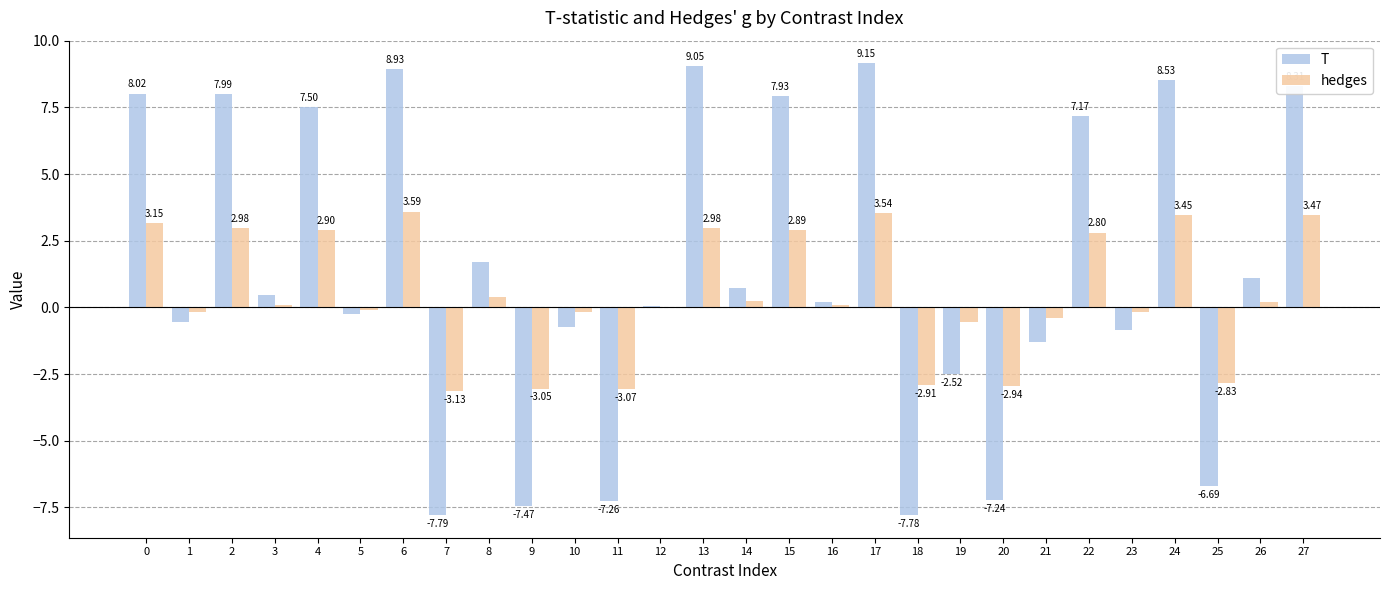

How many distinct data groups are displayed?

2